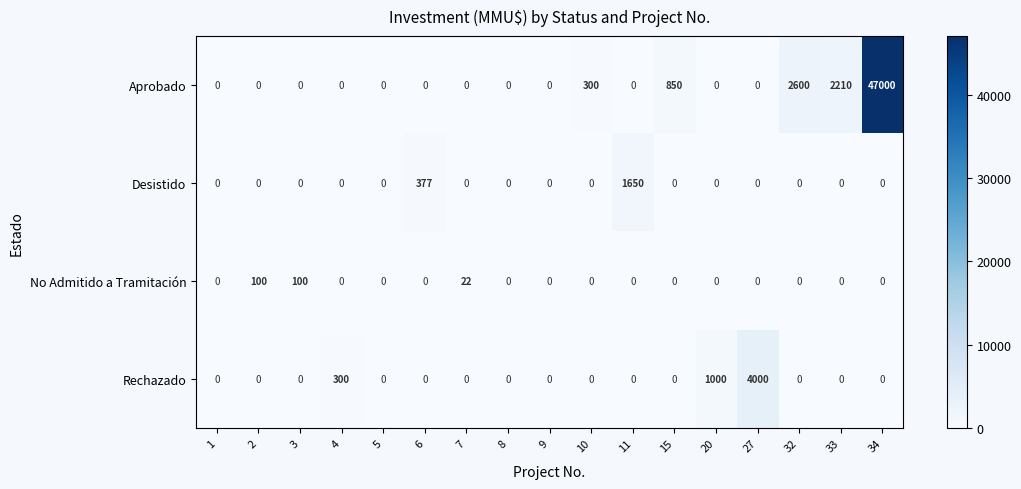

The Rechazado series shows 2281 at 33. True or false?

False